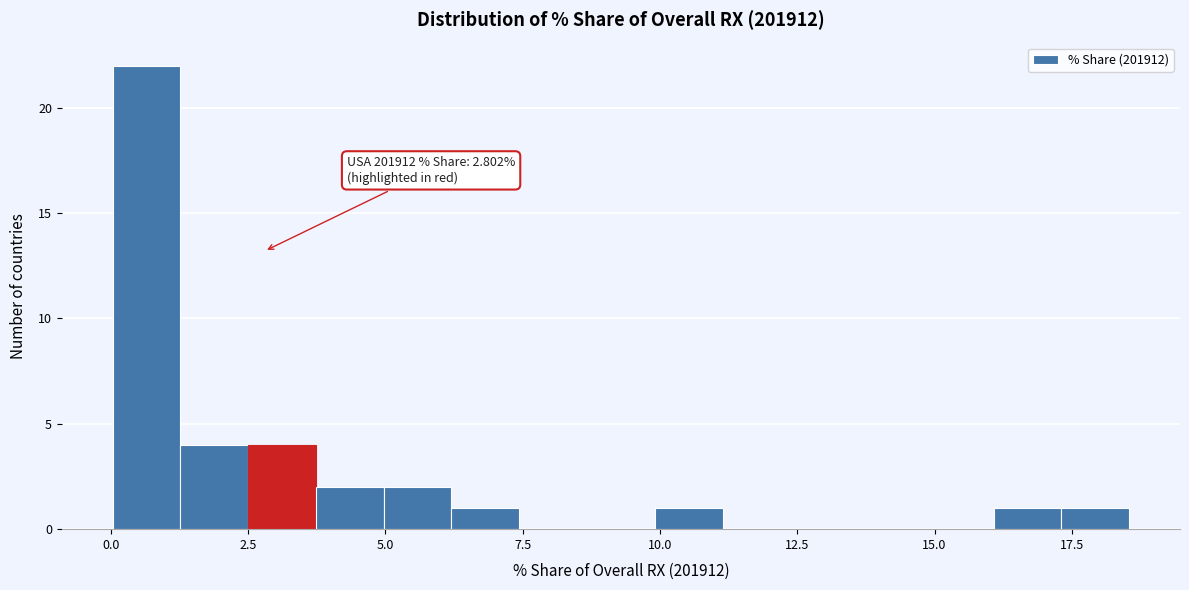

Read against the x-axis, roughly where is the centre of the tallest bar?

0.5